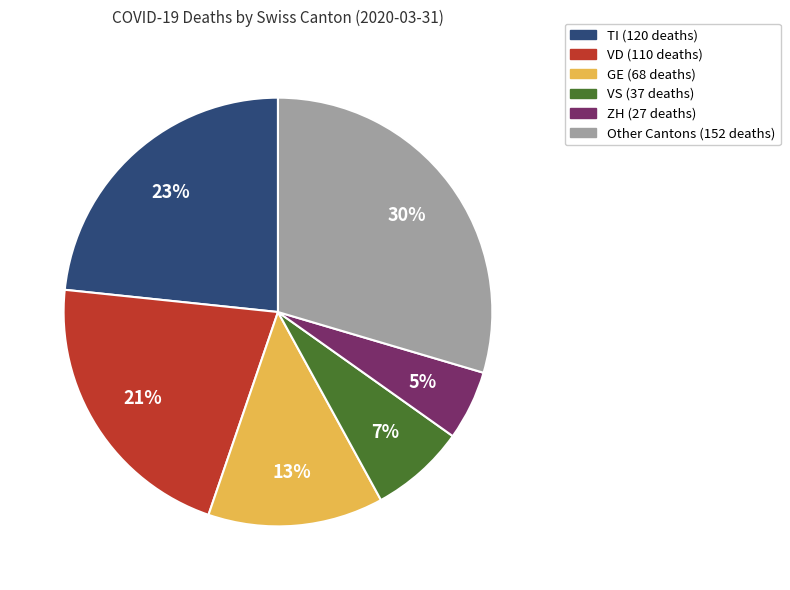

Is there a majority slice in this chart?

No